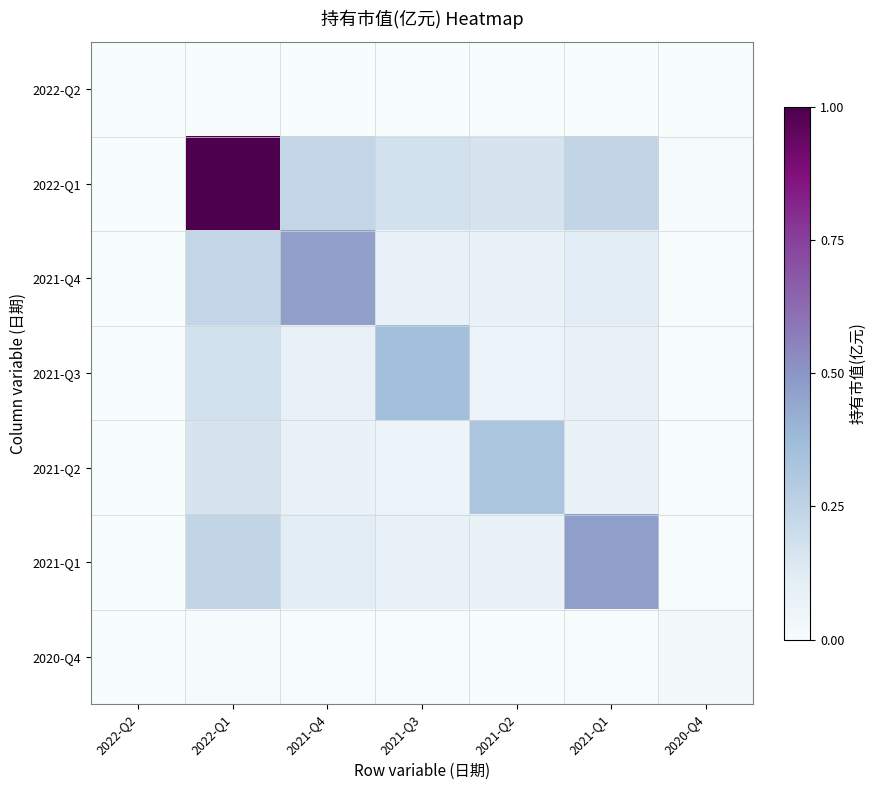

What is the total value across all series at 2022-Q1?

1.8